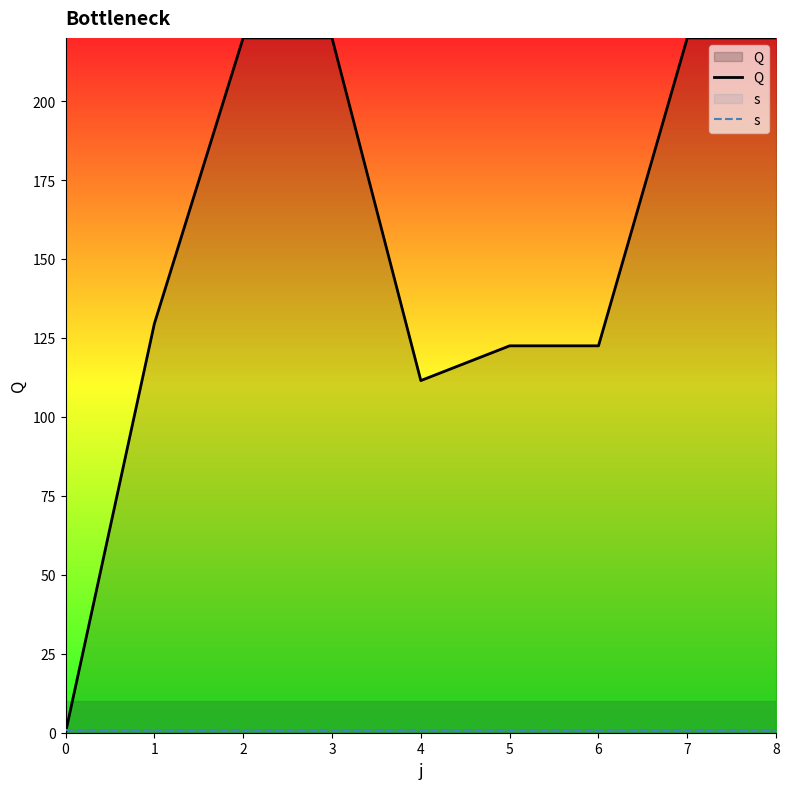

Is this an area chart (filled region under the line)?

No